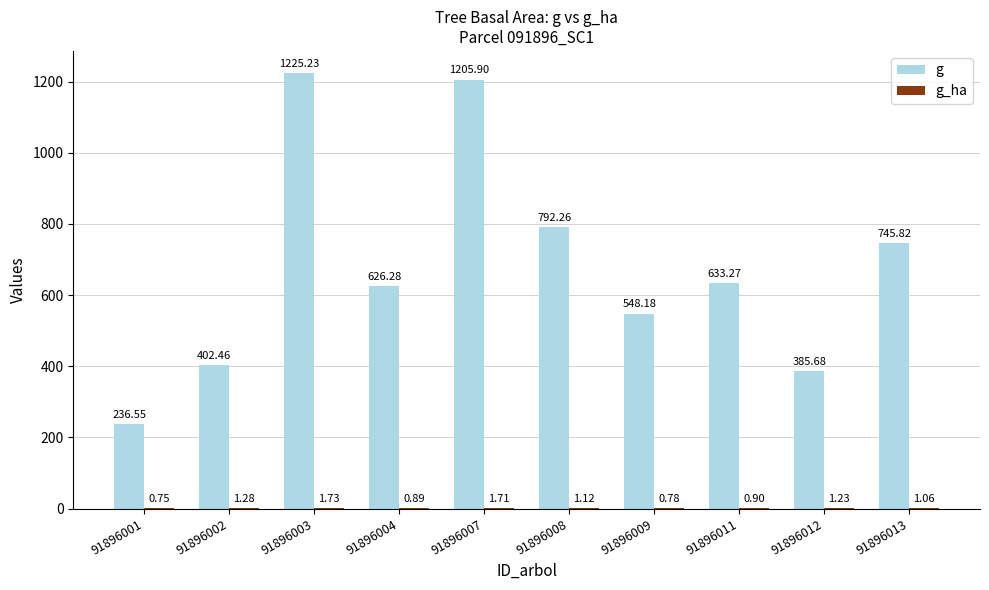

Are the bars horizontal?

No